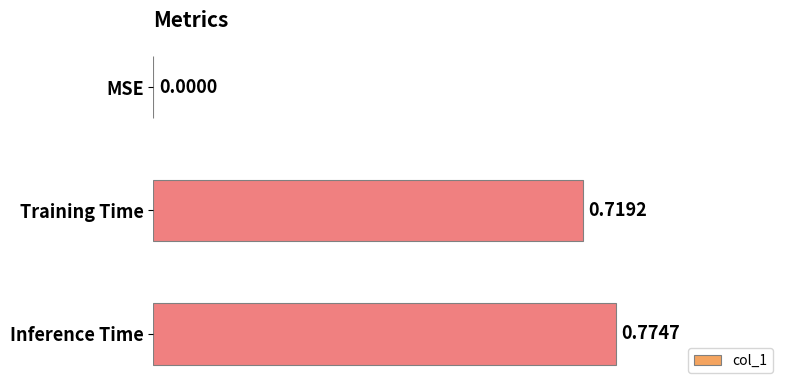

Are the bars horizontal?

Yes